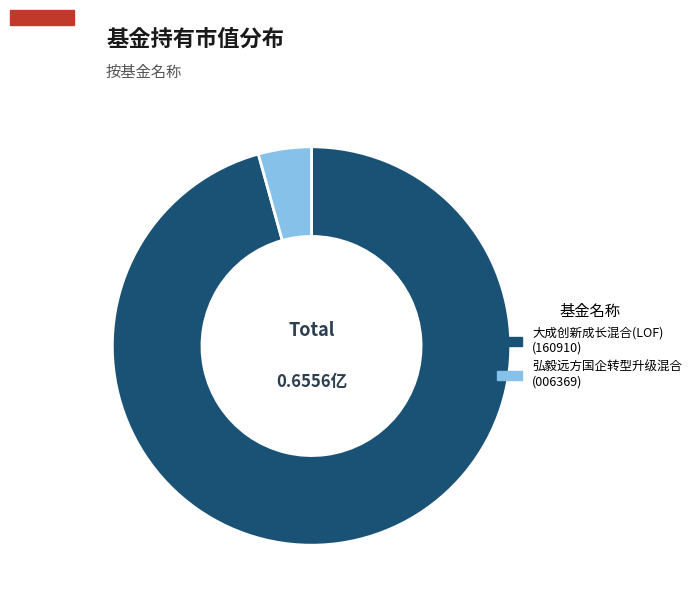

Rank the categories by value from lowest to highest.

弘毅远方国企转型升级混合, 大成创新成长混合(LOF)